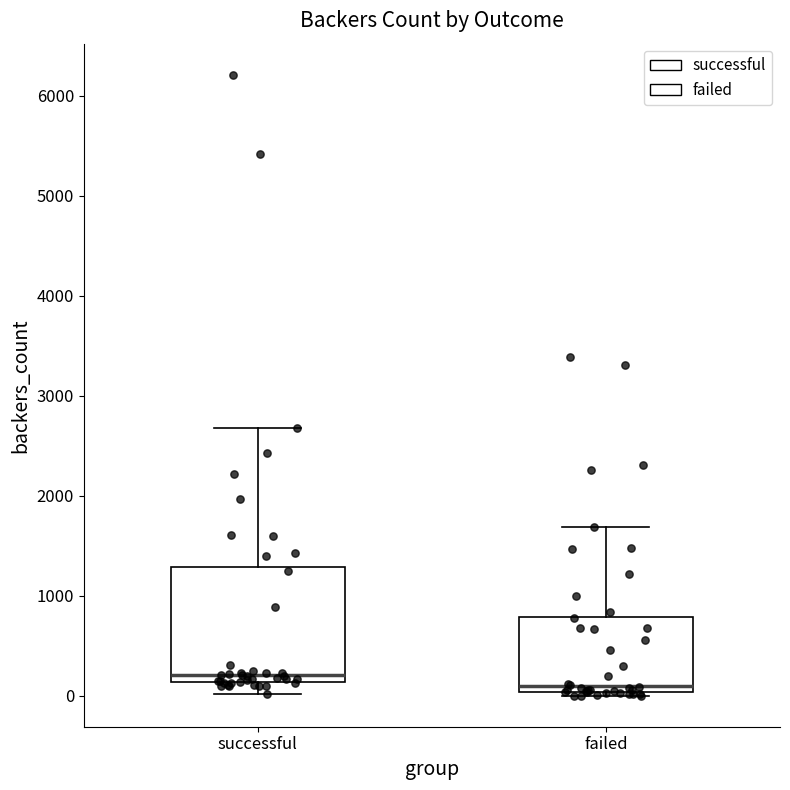

Reading left to right, transcribe this box plot: for each box, give where its median line is, the range the box spans, and where its two whiskers end, as read against the y-axis. The values are not printed on the chart, so give them approximately, as read against the axis.

successful: median 200, box 100 to 1300, whiskers 0 to 2700
failed: median 100, box 0 to 800, whiskers 0 (just below the box's lower edge) to 1700